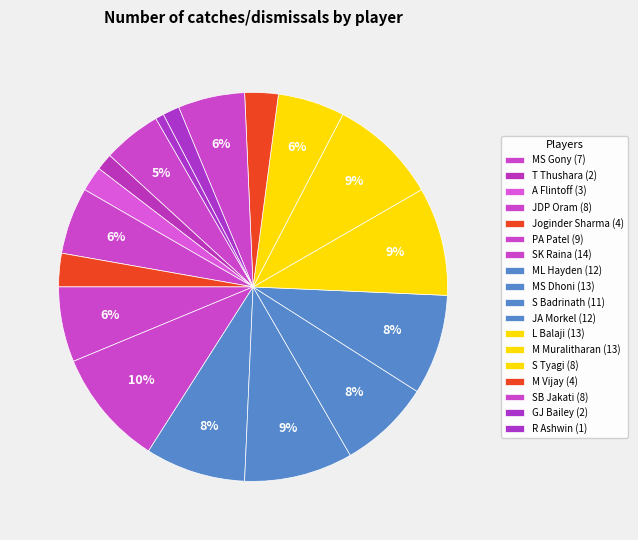

How many segments does this pie chart have?

18